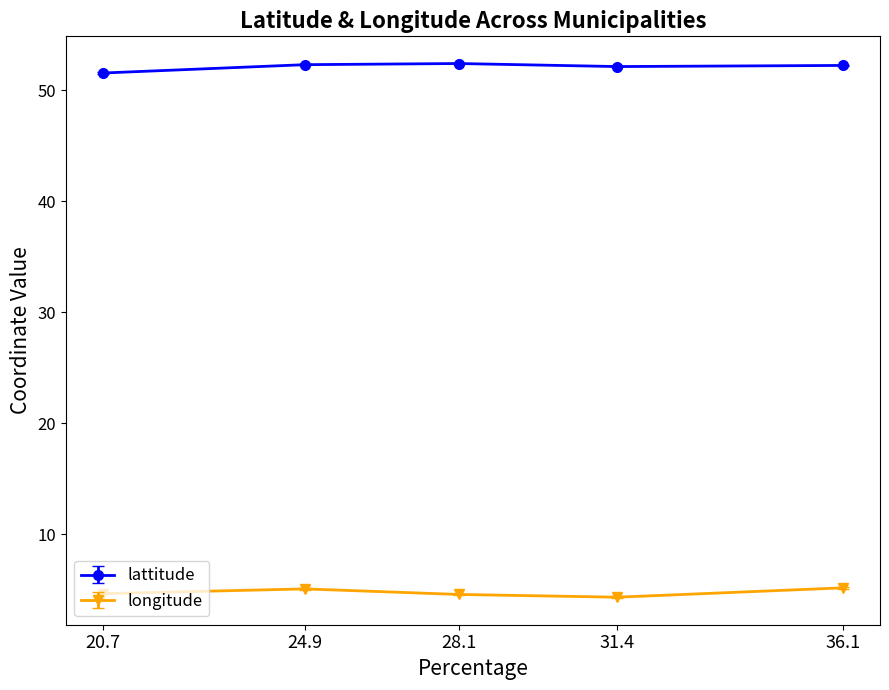

How many values in the lattitude series exceed 52?

4